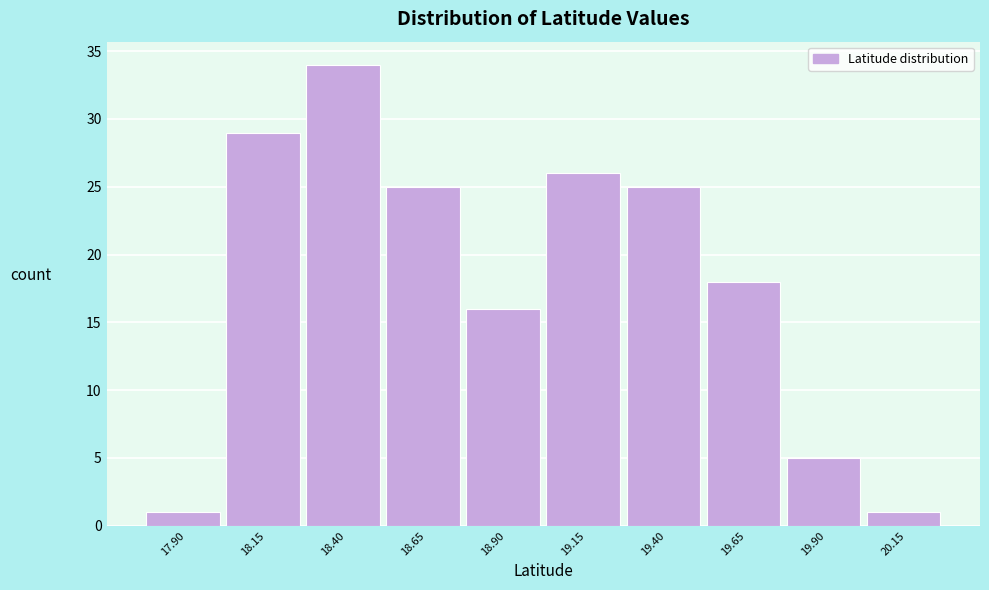

Reading right to left, what are all the values shown in this chart?

20.15=1	19.90=5	19.65=18	19.40=25	19.15=26	18.90=16	18.65=25	18.40=34	18.15=29	17.90=1